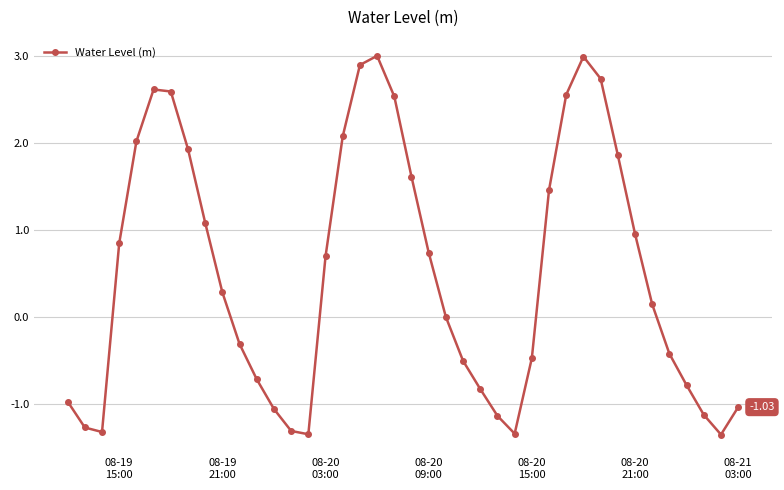

What is the difference between the second highest and second lowest values?

4.3